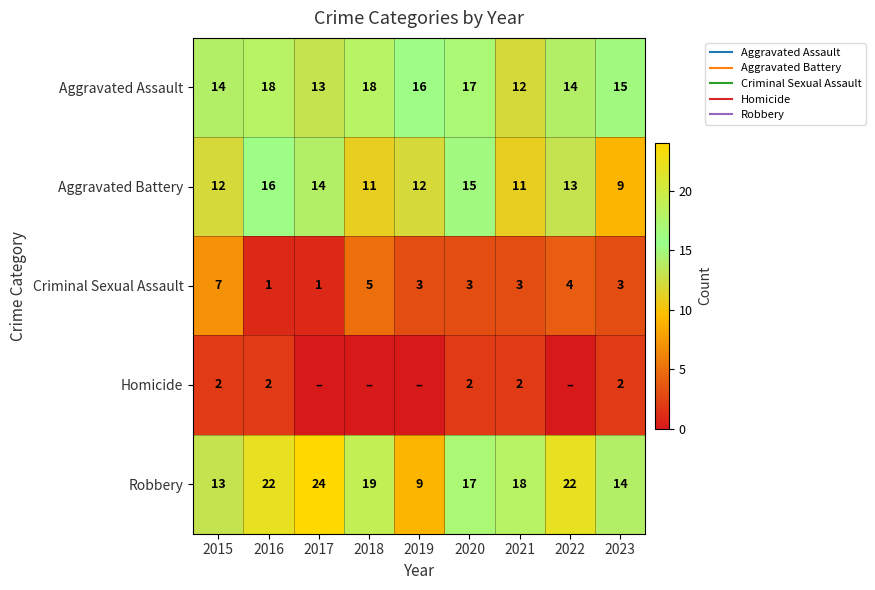

Between 2017 and 2020, which series saw the biggest shift?

Robbery